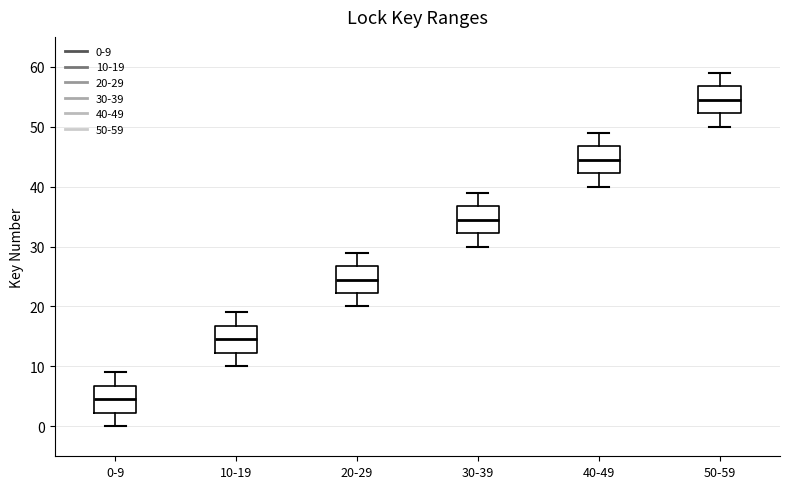

Which box's median line is the lowest?

0-9